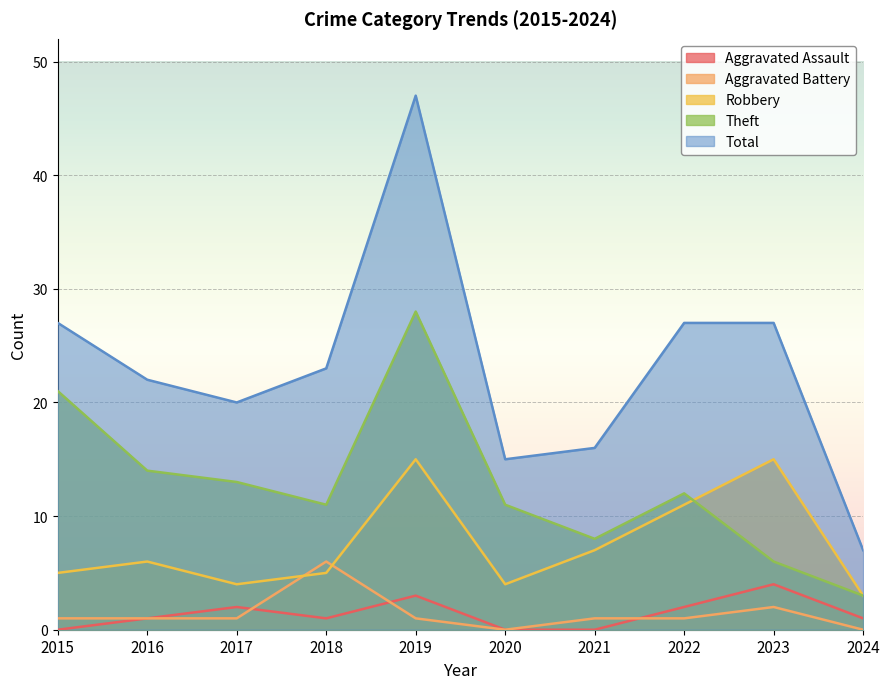

At which category is the sum across all series the highest?

2019